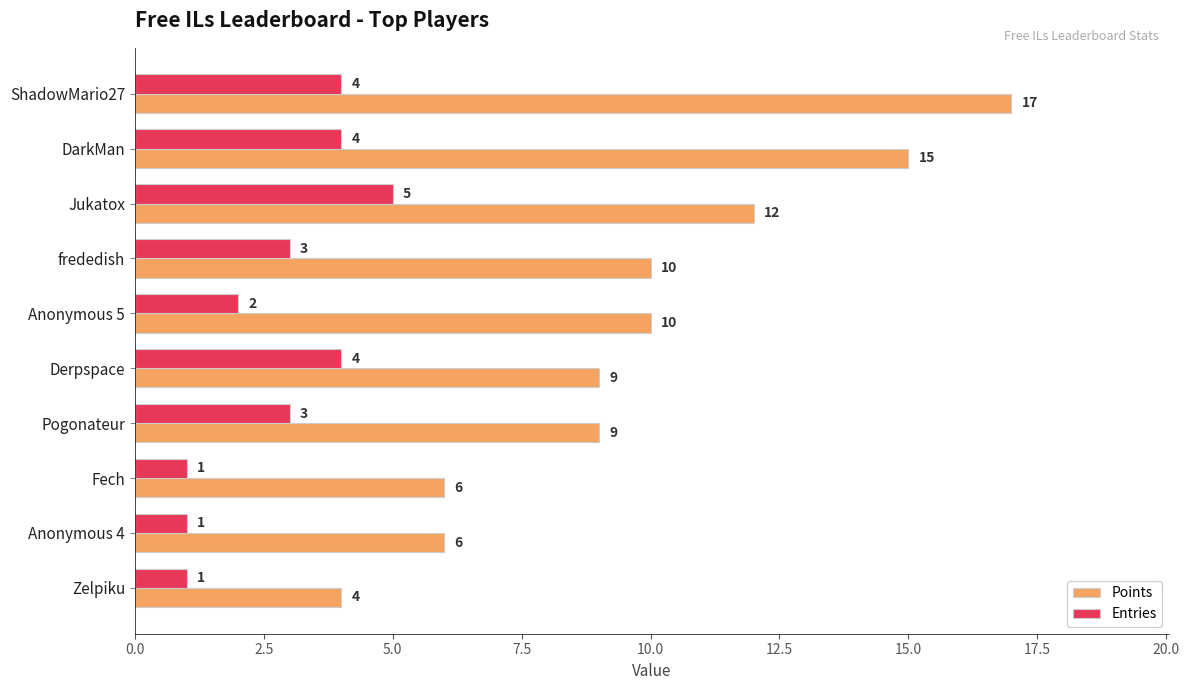

Which category has the highest value in the Points series?

ShadowMario27